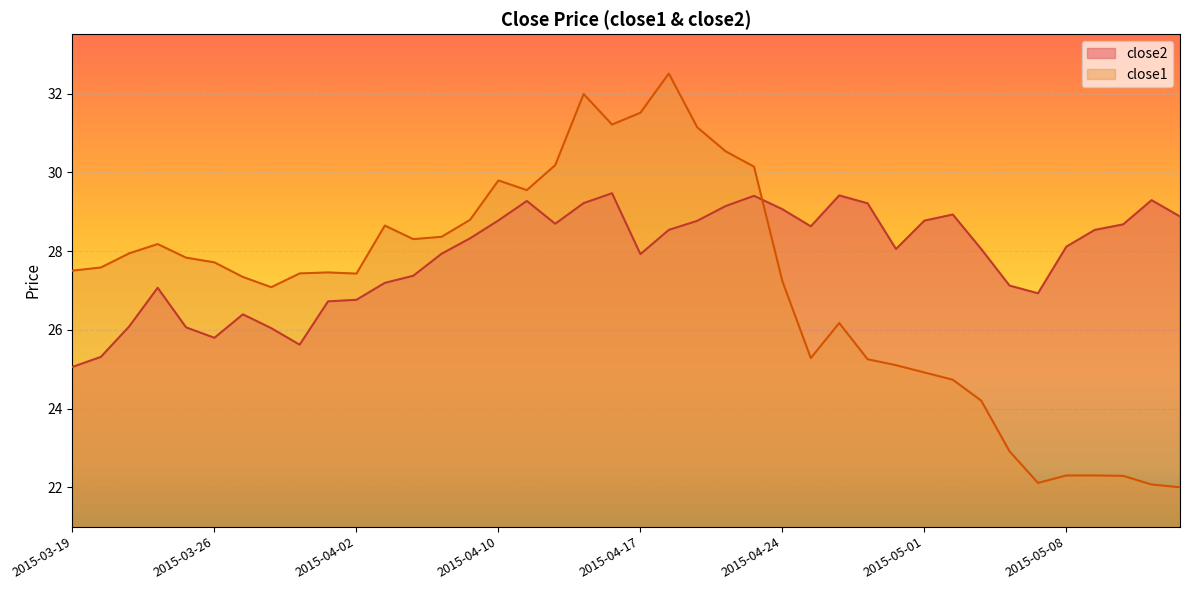

What is the difference between the maximum and minimum values in the close1 series?

10.5